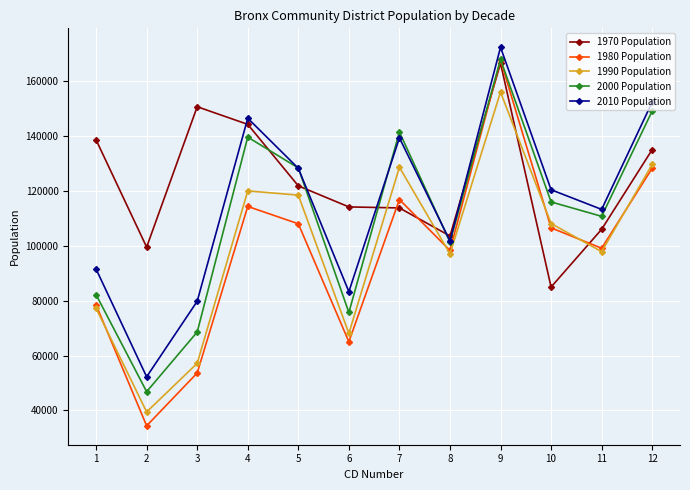

How many lines are shown in the chart?

5